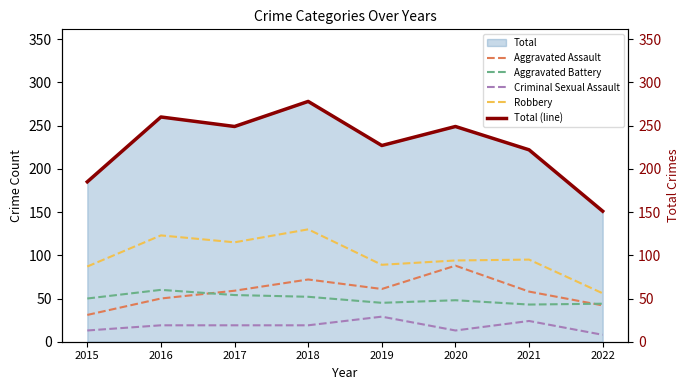

Rank the series by their maximum value, from highest to lowest.

Total (line), Robbery, Aggravated Assault, Aggravated Battery, Criminal Sexual Assault